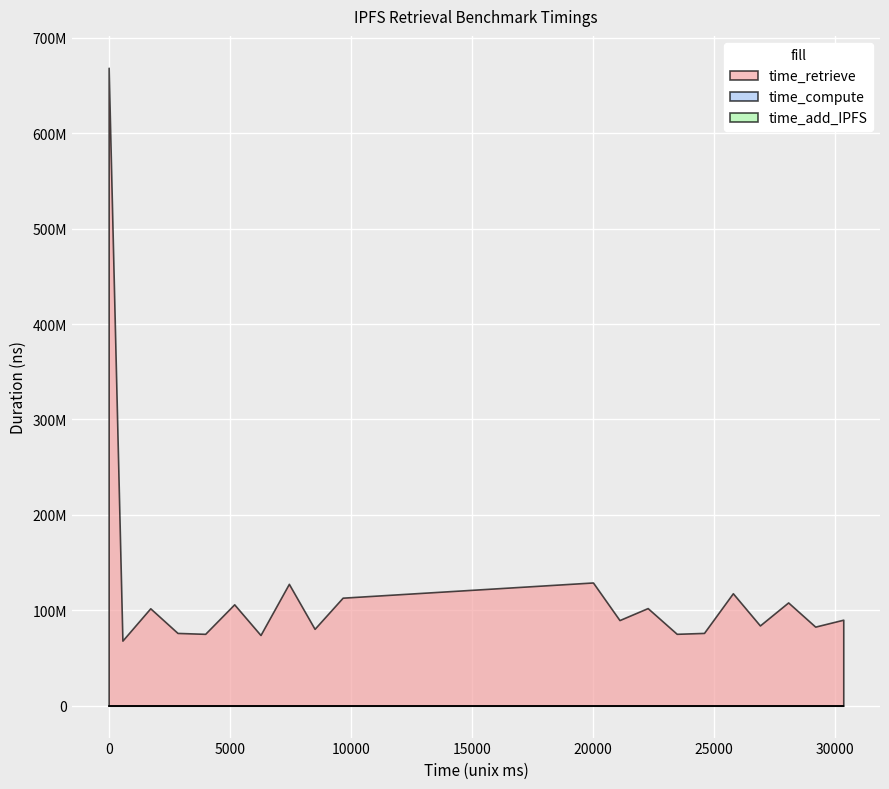

True or false: time_retrieve has more than 0 points higher than both neighbors.

True